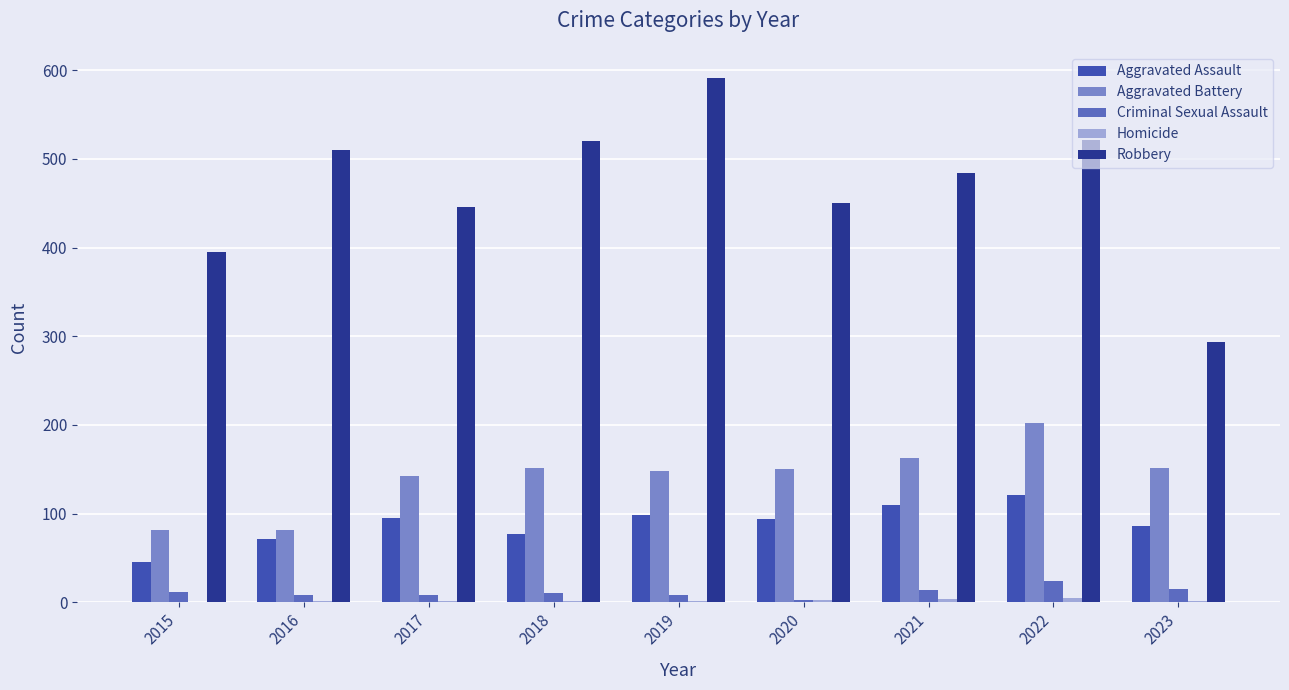

The value of Criminal Sexual Assault at 2021 is 14. True or false?

True